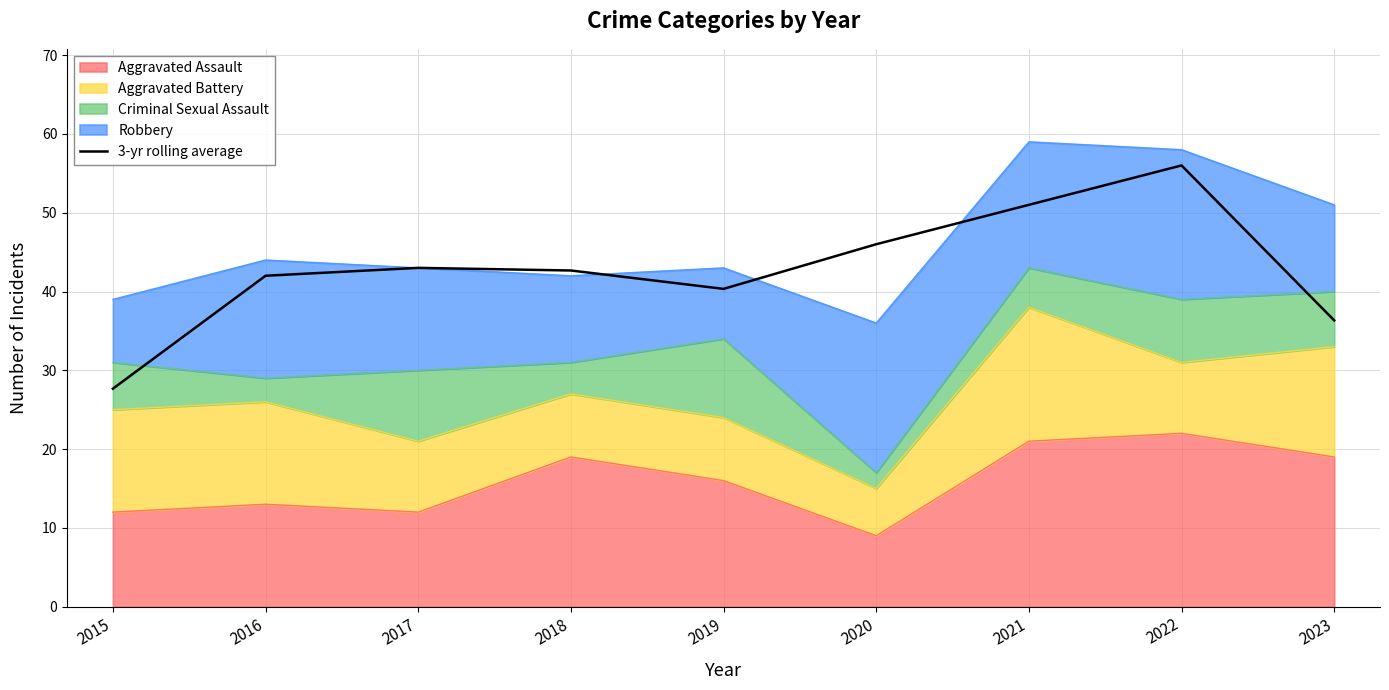

Rank the categories by value from lowest to highest.

2015, 2023, 2019, 2016, 2018, 2017, 2020, 2021, 2022